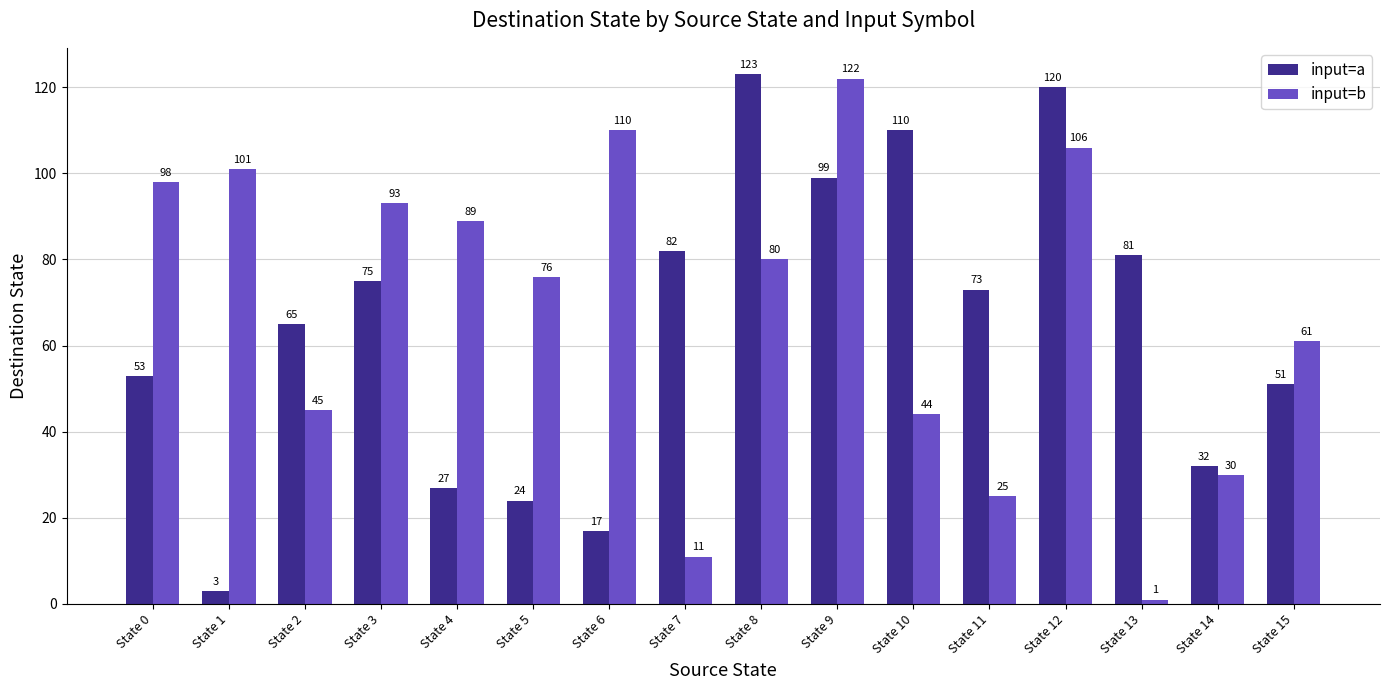

What are all the series names shown in the legend?

input=a, input=b